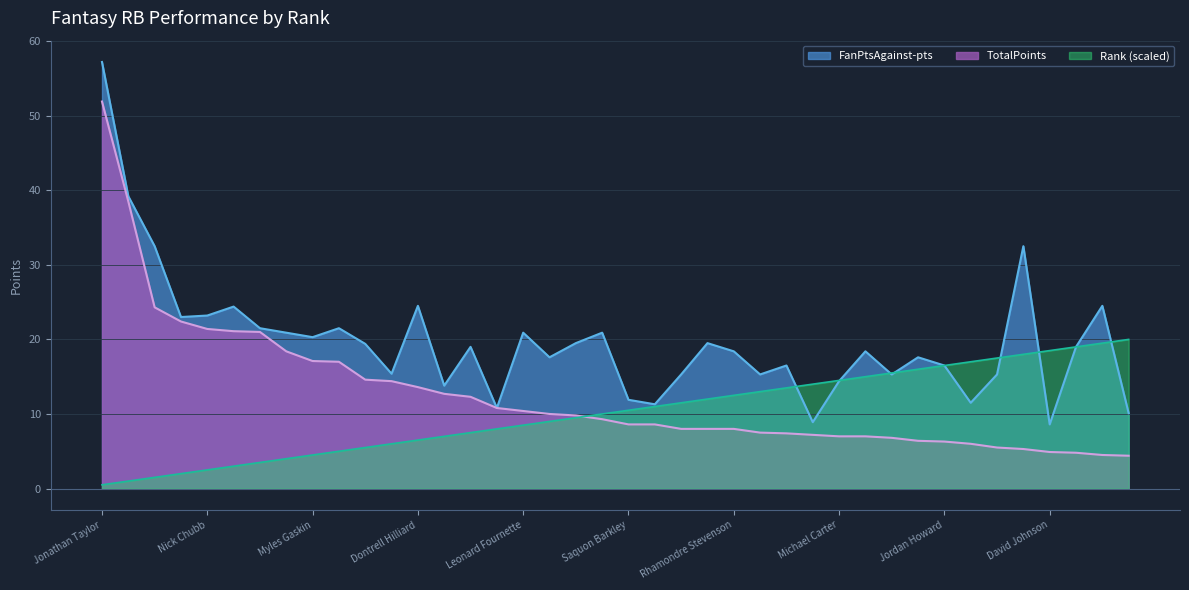

Which category has the highest value in the FanPtsAgainst-pts series?

Jonathan Taylor